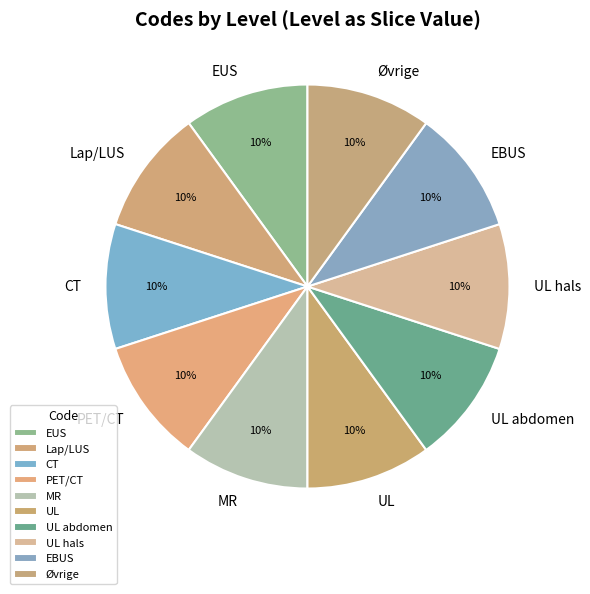

Approximately how many times larger is the value at MR compared to EUS?

1.0